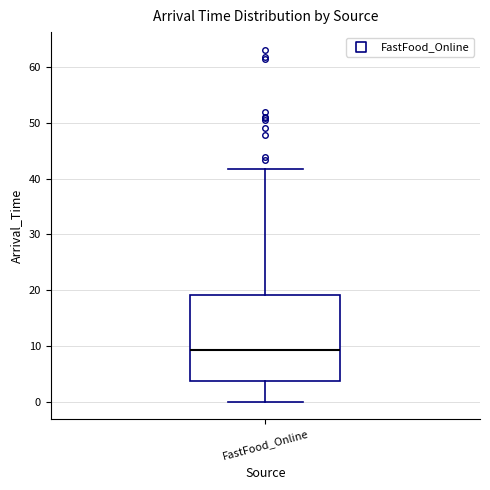

Read this box plot against the y-axis: the position of the median line, the range covered by the box, and the ends of both whiskers. The values are not printed on the chart, so give them approximately, as read against the axis.

median 9, box 4 to 19, whiskers 0 to 42